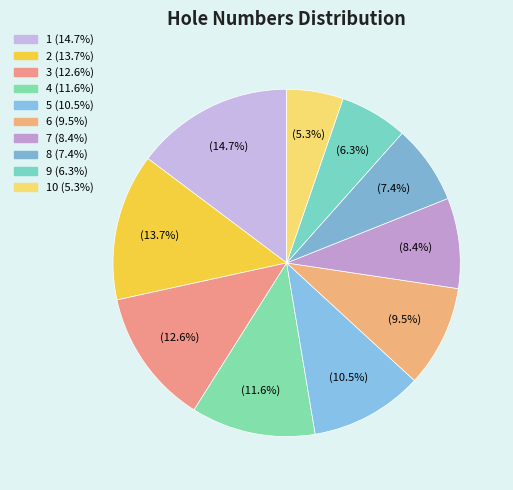

Does any single category account for the majority?

No